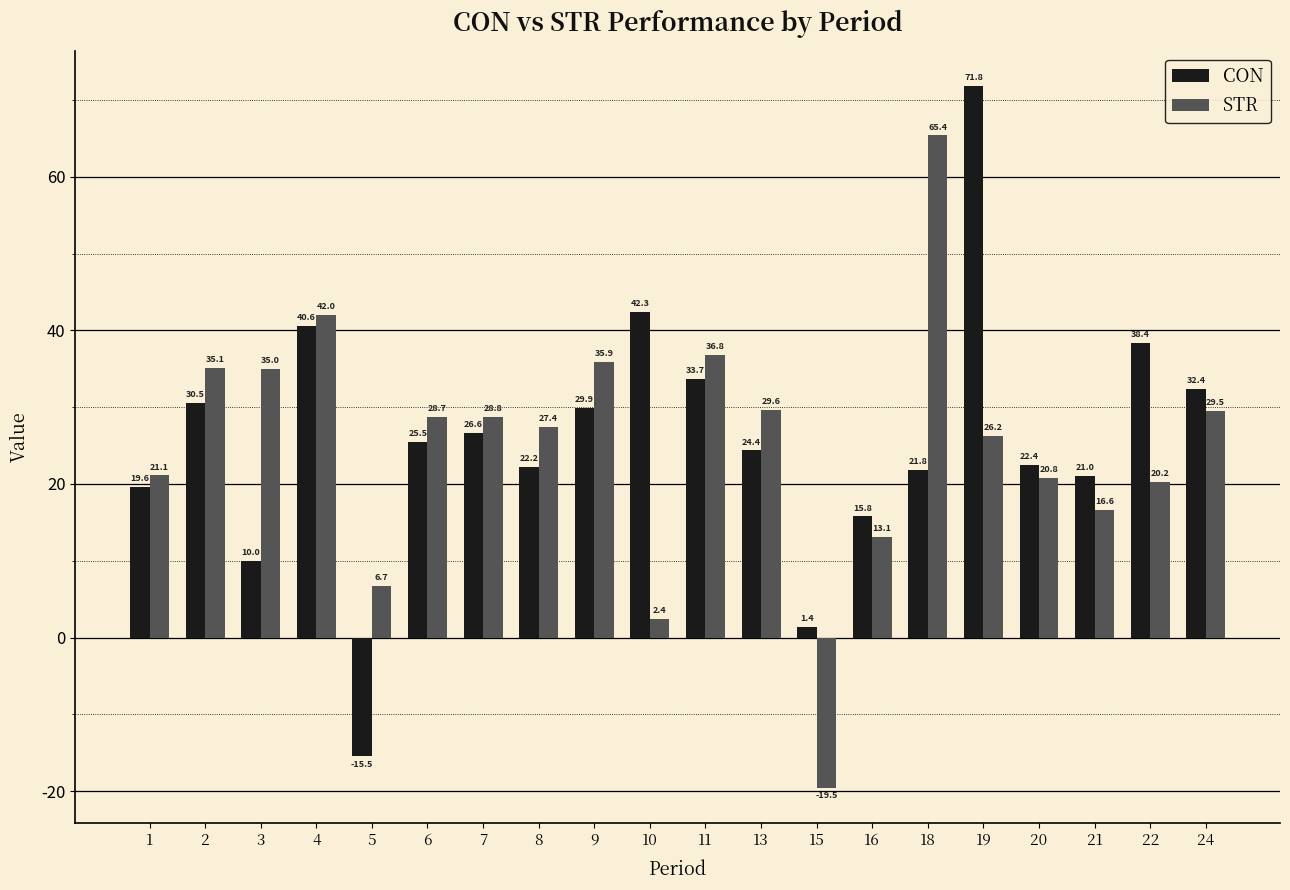

What is the minimum value for CON?

-15.5